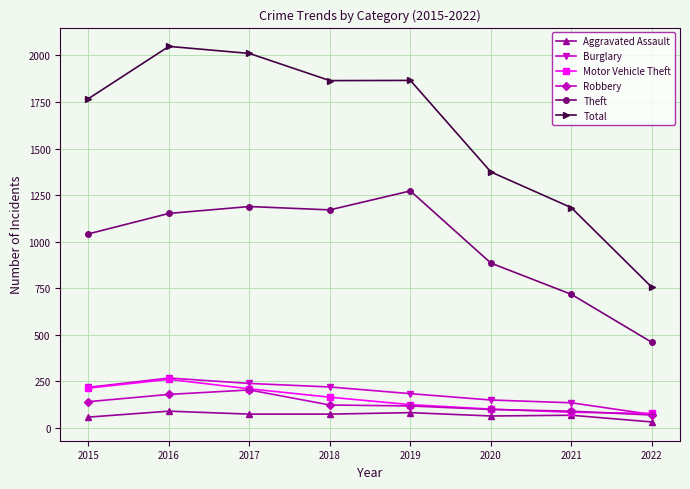

At how many categories does at least one series exceed 1402?

5